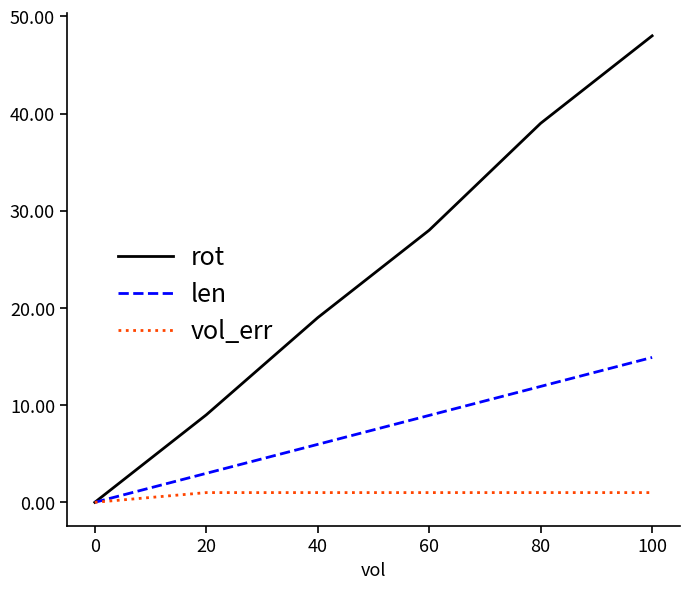

How many rot values are between 9 and 39?

4